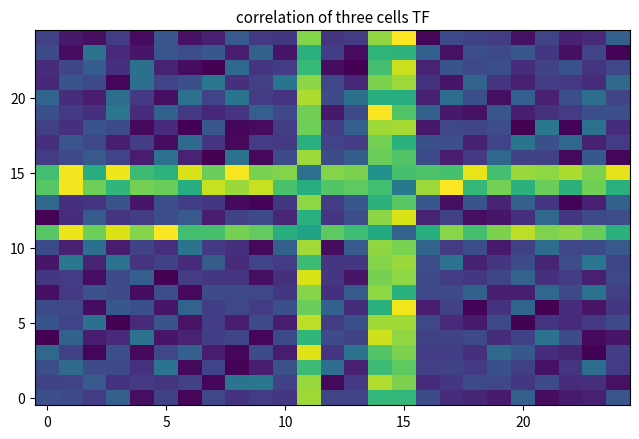

At which category is the sum across all series the highest?

14